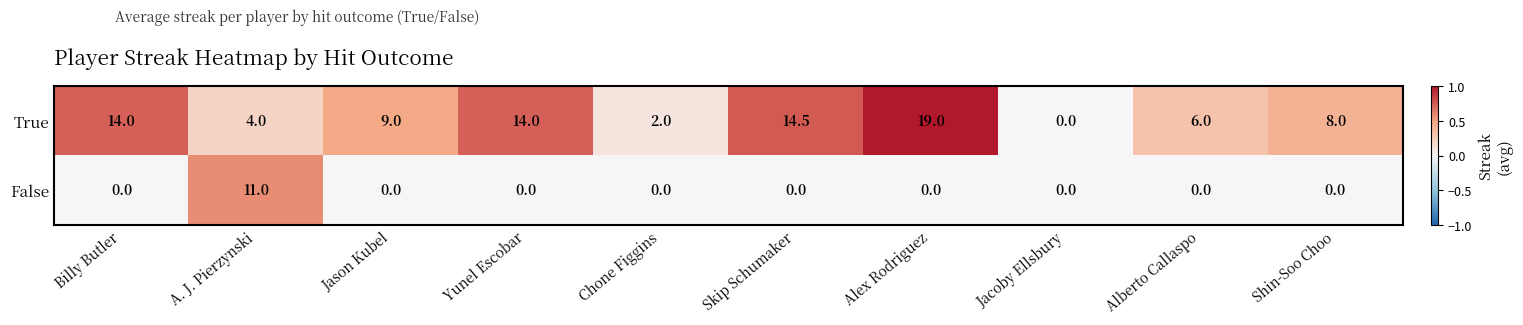

Which series changed the most between A. J. Pierzynski and Jason Kubel?

False